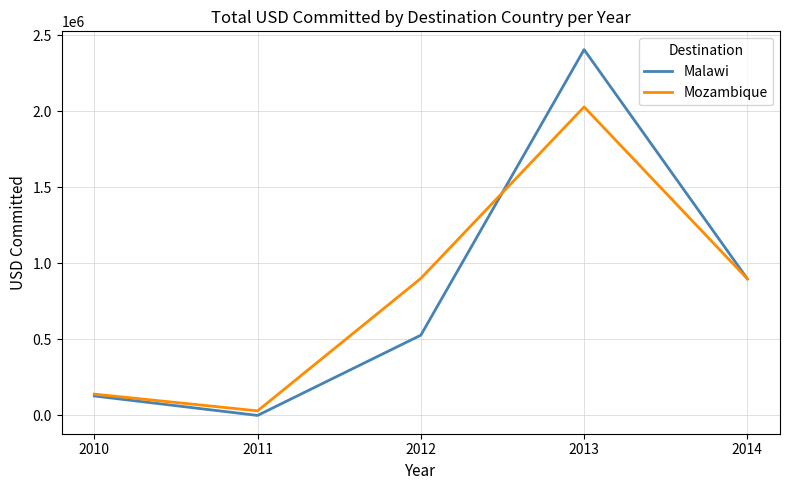

At which category is the sum across all series the highest?

2013